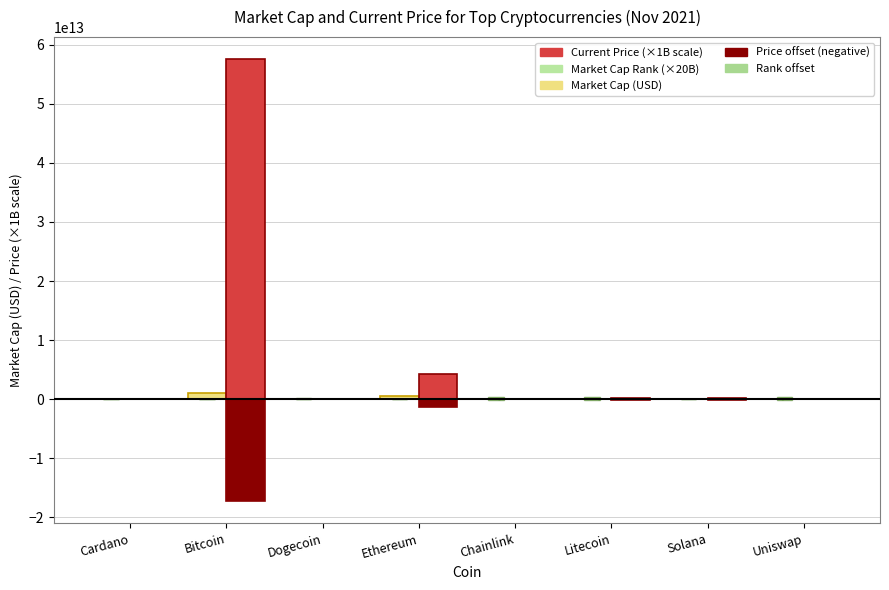

What is the label of the 8th bar from the right?

Cardano